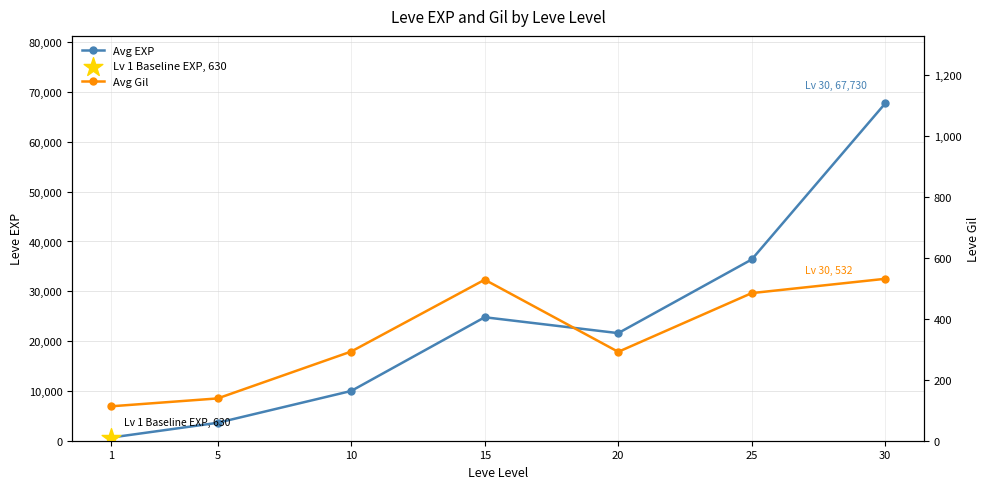

Which series contains the lowest Y value?

Avg Gil